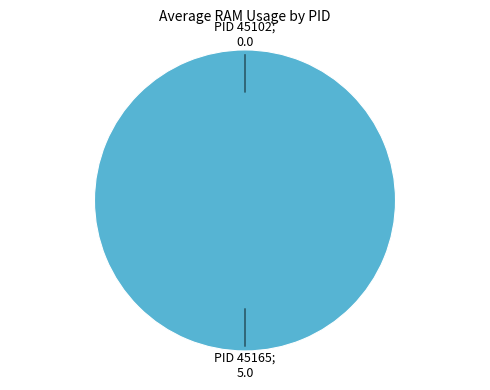

The 45165 slice represents 87% of the pie. True or false?

False